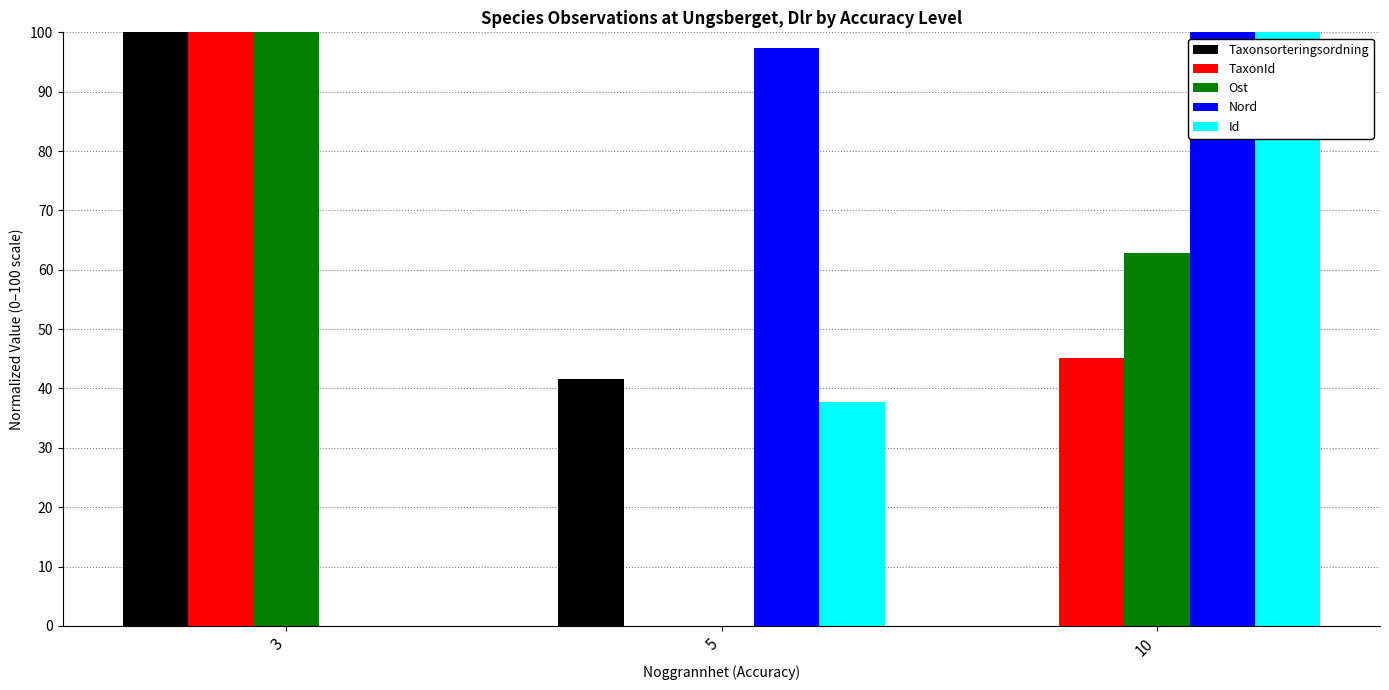

Which series has the largest total across all categories?

Nord